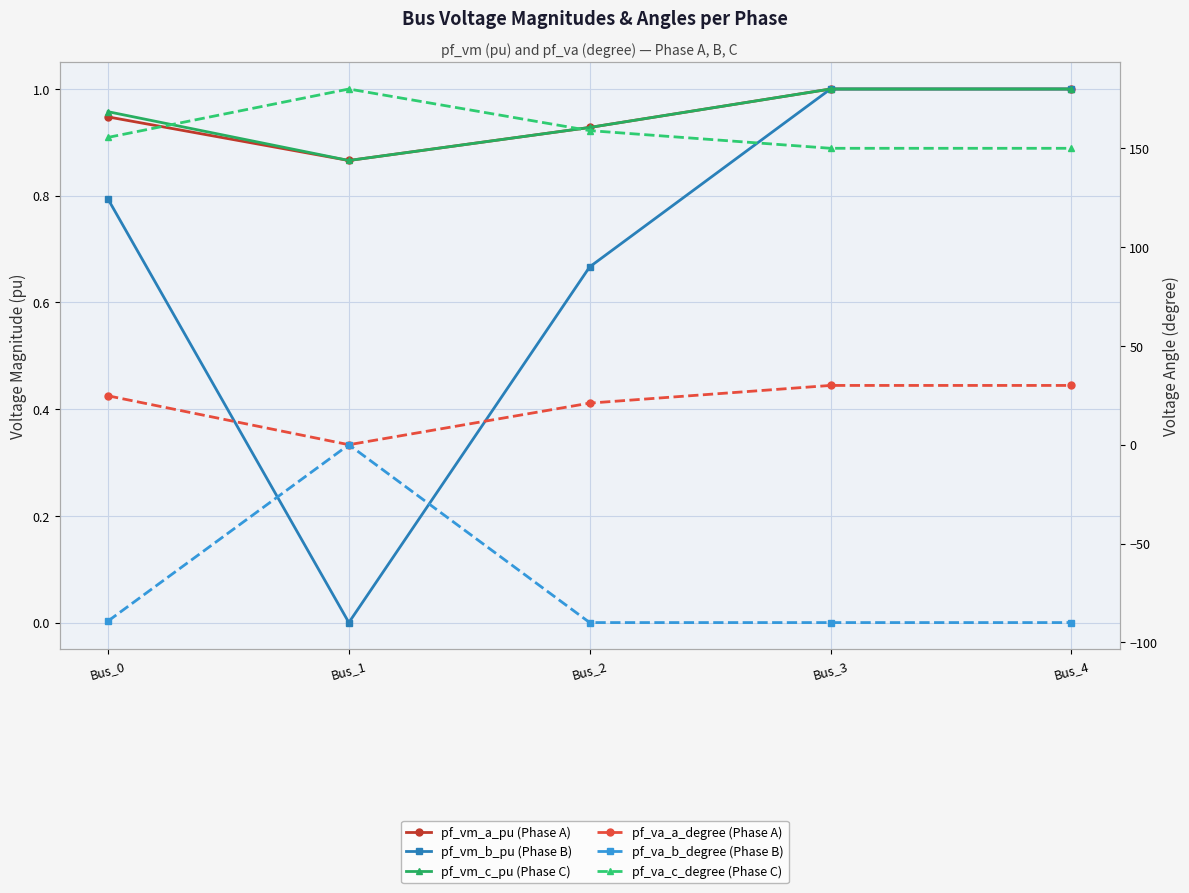

At Bus_0, list the series in order from largest to smallest.

pf_va_c_degree (Phase C), pf_va_a_degree (Phase A), pf_vm_c_pu (Phase C), pf_vm_a_pu (Phase A), pf_vm_b_pu (Phase B), pf_va_b_degree (Phase B)